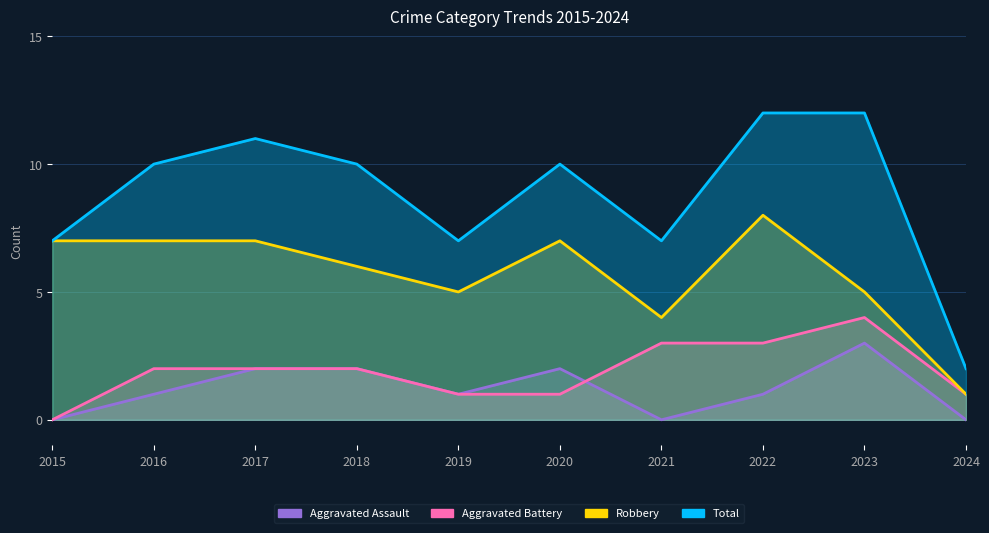

How many data points in Total are less than 10?

4